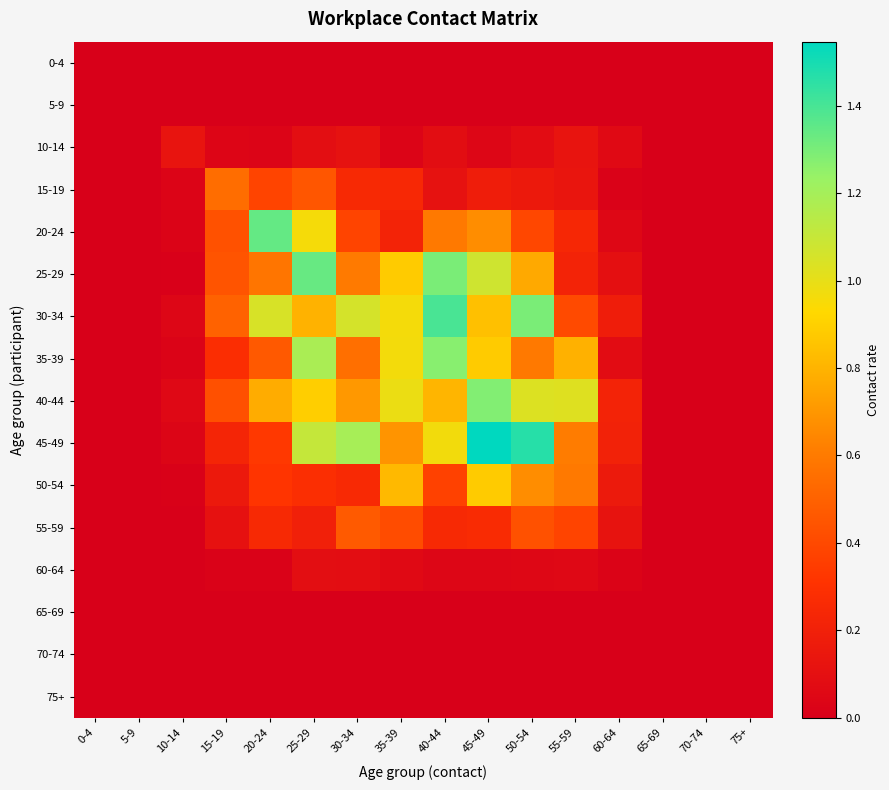

Which has a higher value, 15-19 or 65-69?

15-19